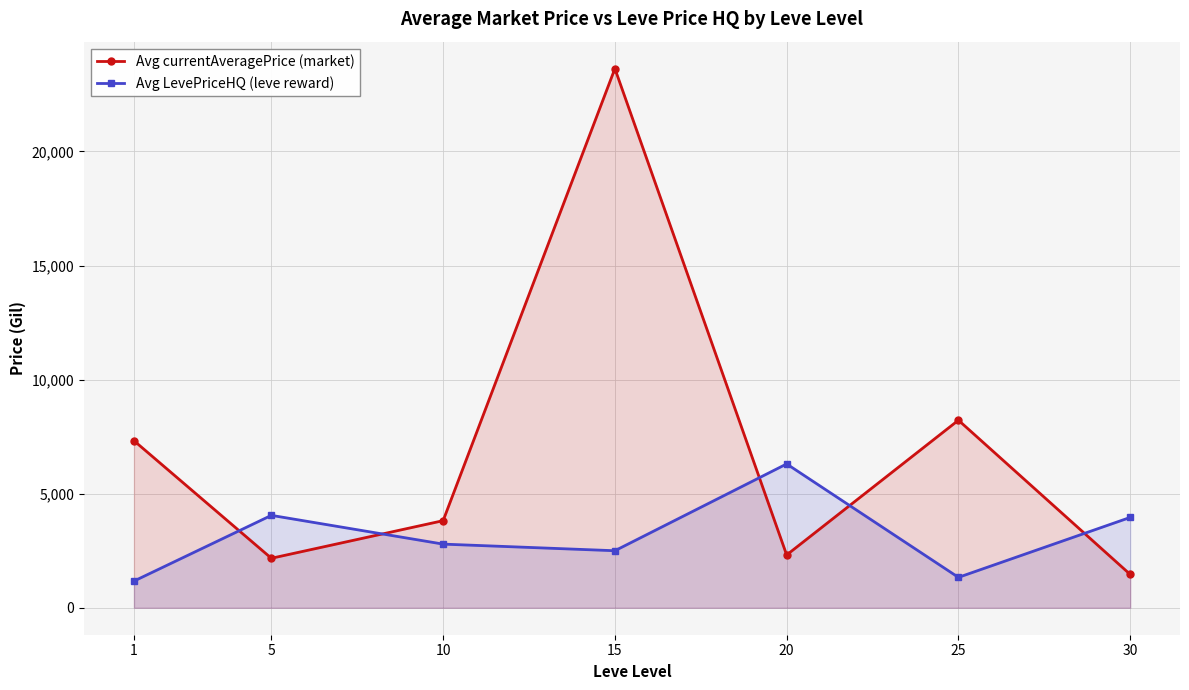

How many data points in Avg currentAveragePrice (market) are less than 3818?

3